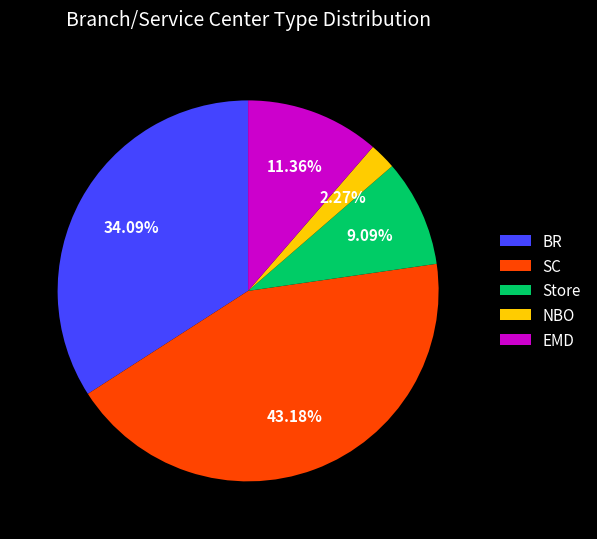

To the nearest percent, what is the average slice percentage?

20%